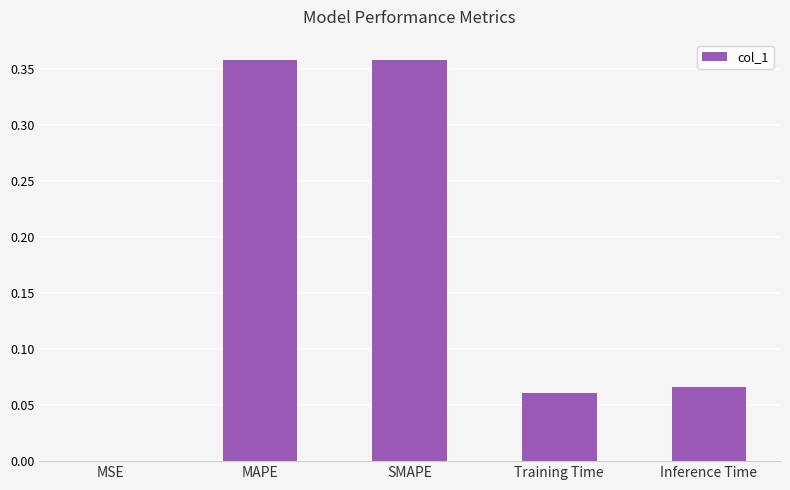

True or false: the data shows 0.0 at MSE.

True